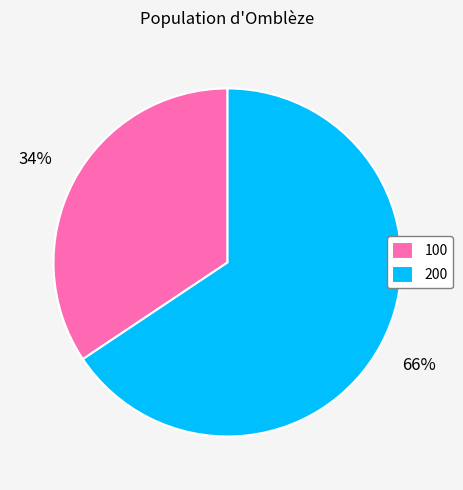

Which slice is the smallest?

100